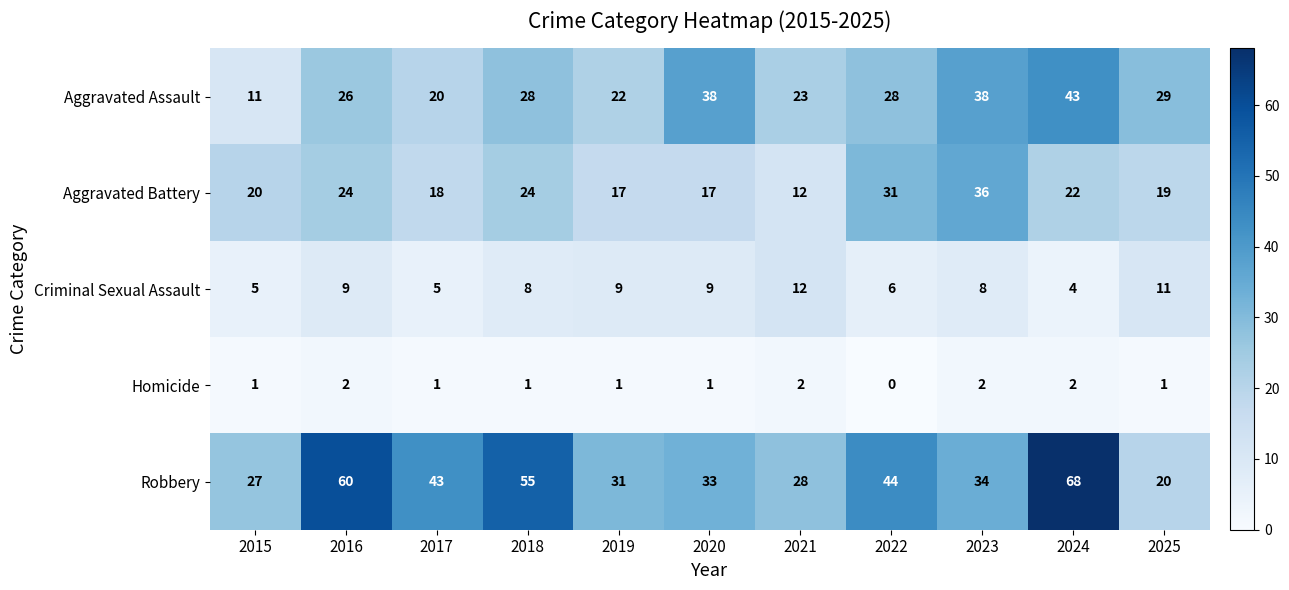

At 2019, list the series in order from smallest to largest.

Homicide, Criminal Sexual Assault, Aggravated Battery, Aggravated Assault, Robbery